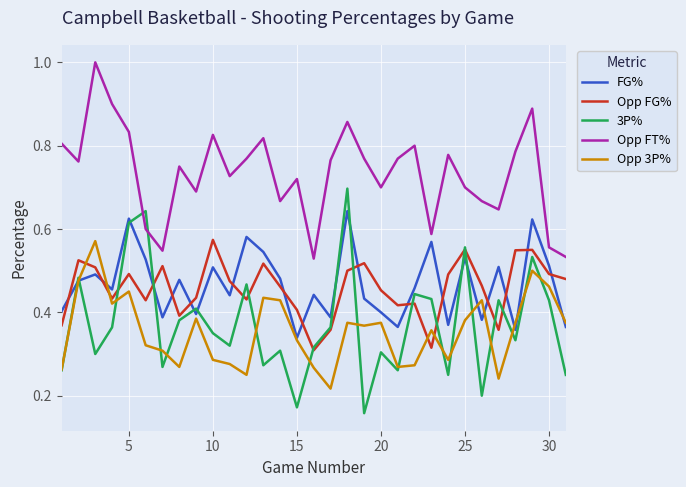

Does the chart have visible grid lines?

Yes